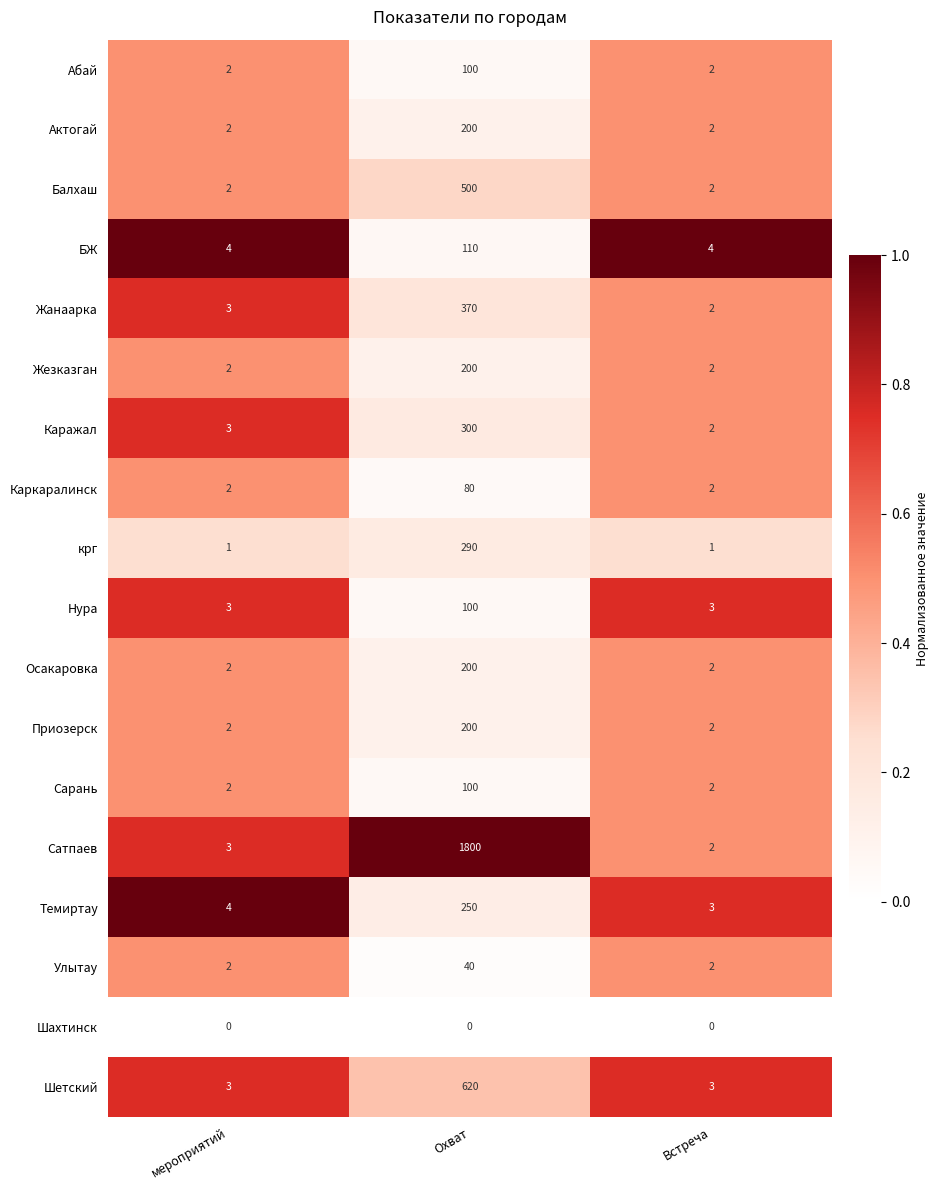

The value of БЖ at мероприятий is 4. True or false?

True